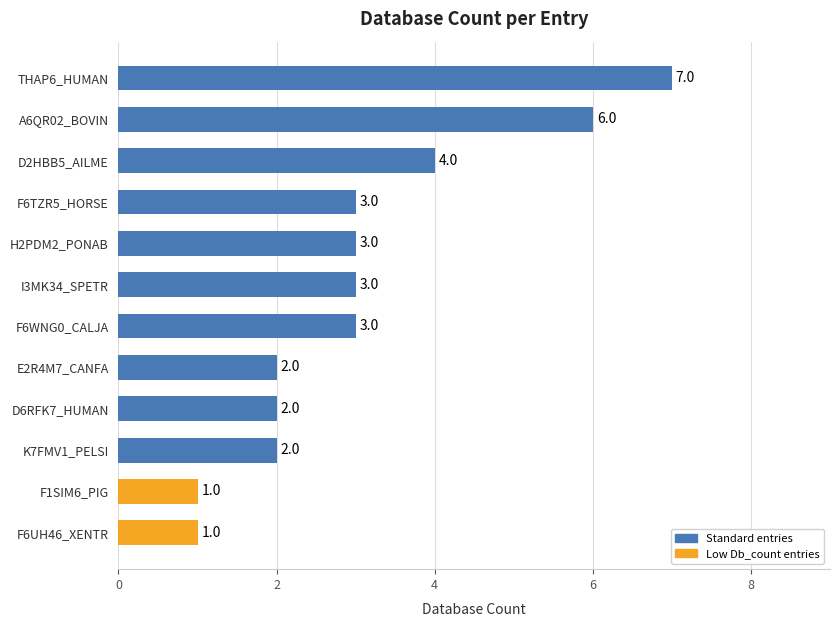

What is the sum of the values at F6UH46_XENTR and F6TZR5_HORSE?

4